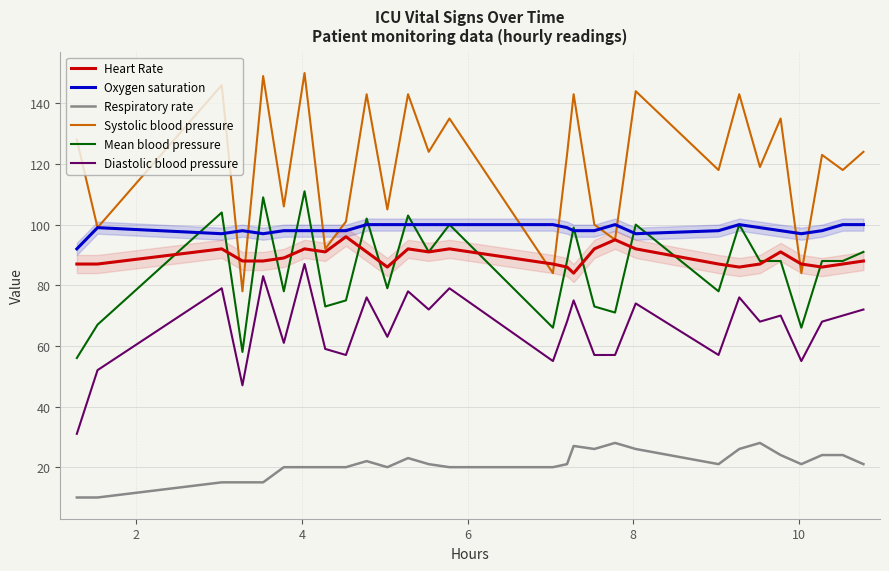

True or false: Respiratory rate and Mean blood pressure intersect in this chart.

False